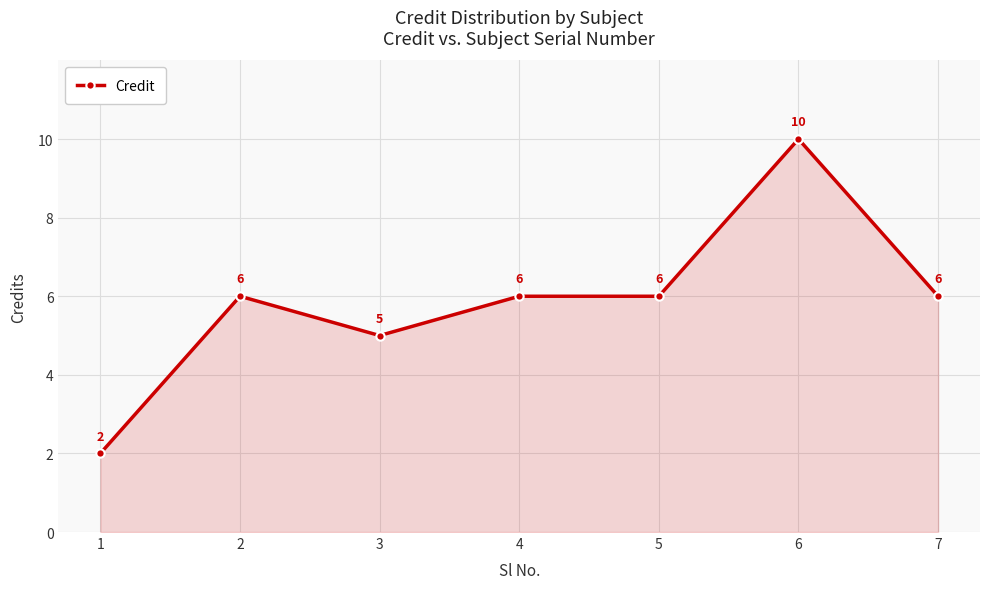

Reading left to right, list all the values displayed in this chart.

2	6	5	6	6	10	6